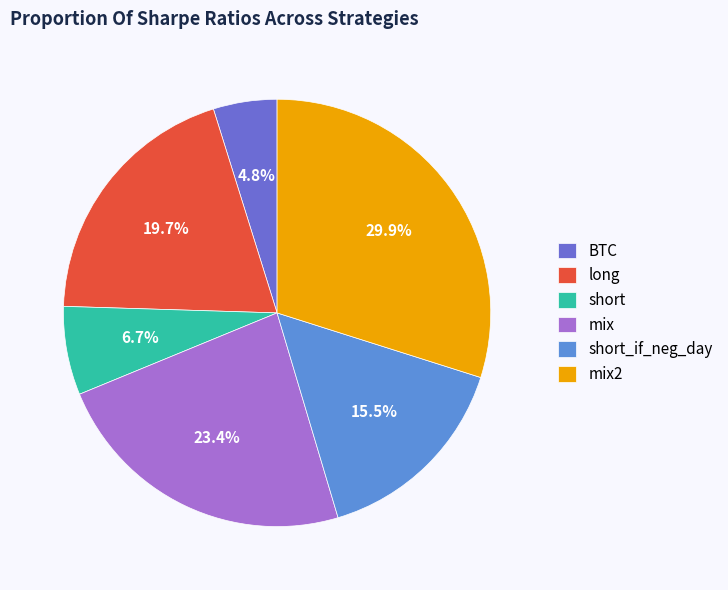

To the nearest percent, what portion does mix2 represent?

30%